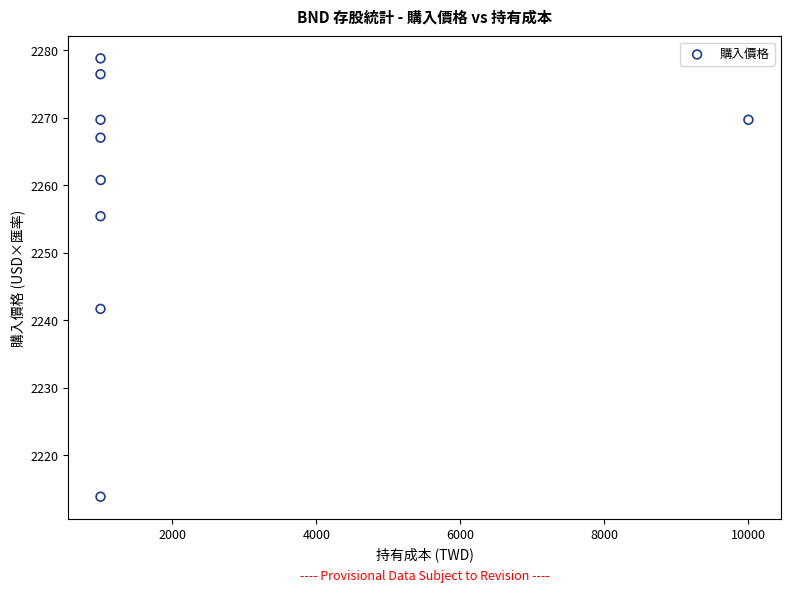

What Y value in the scatter plot is closest to 2246?

2241.7